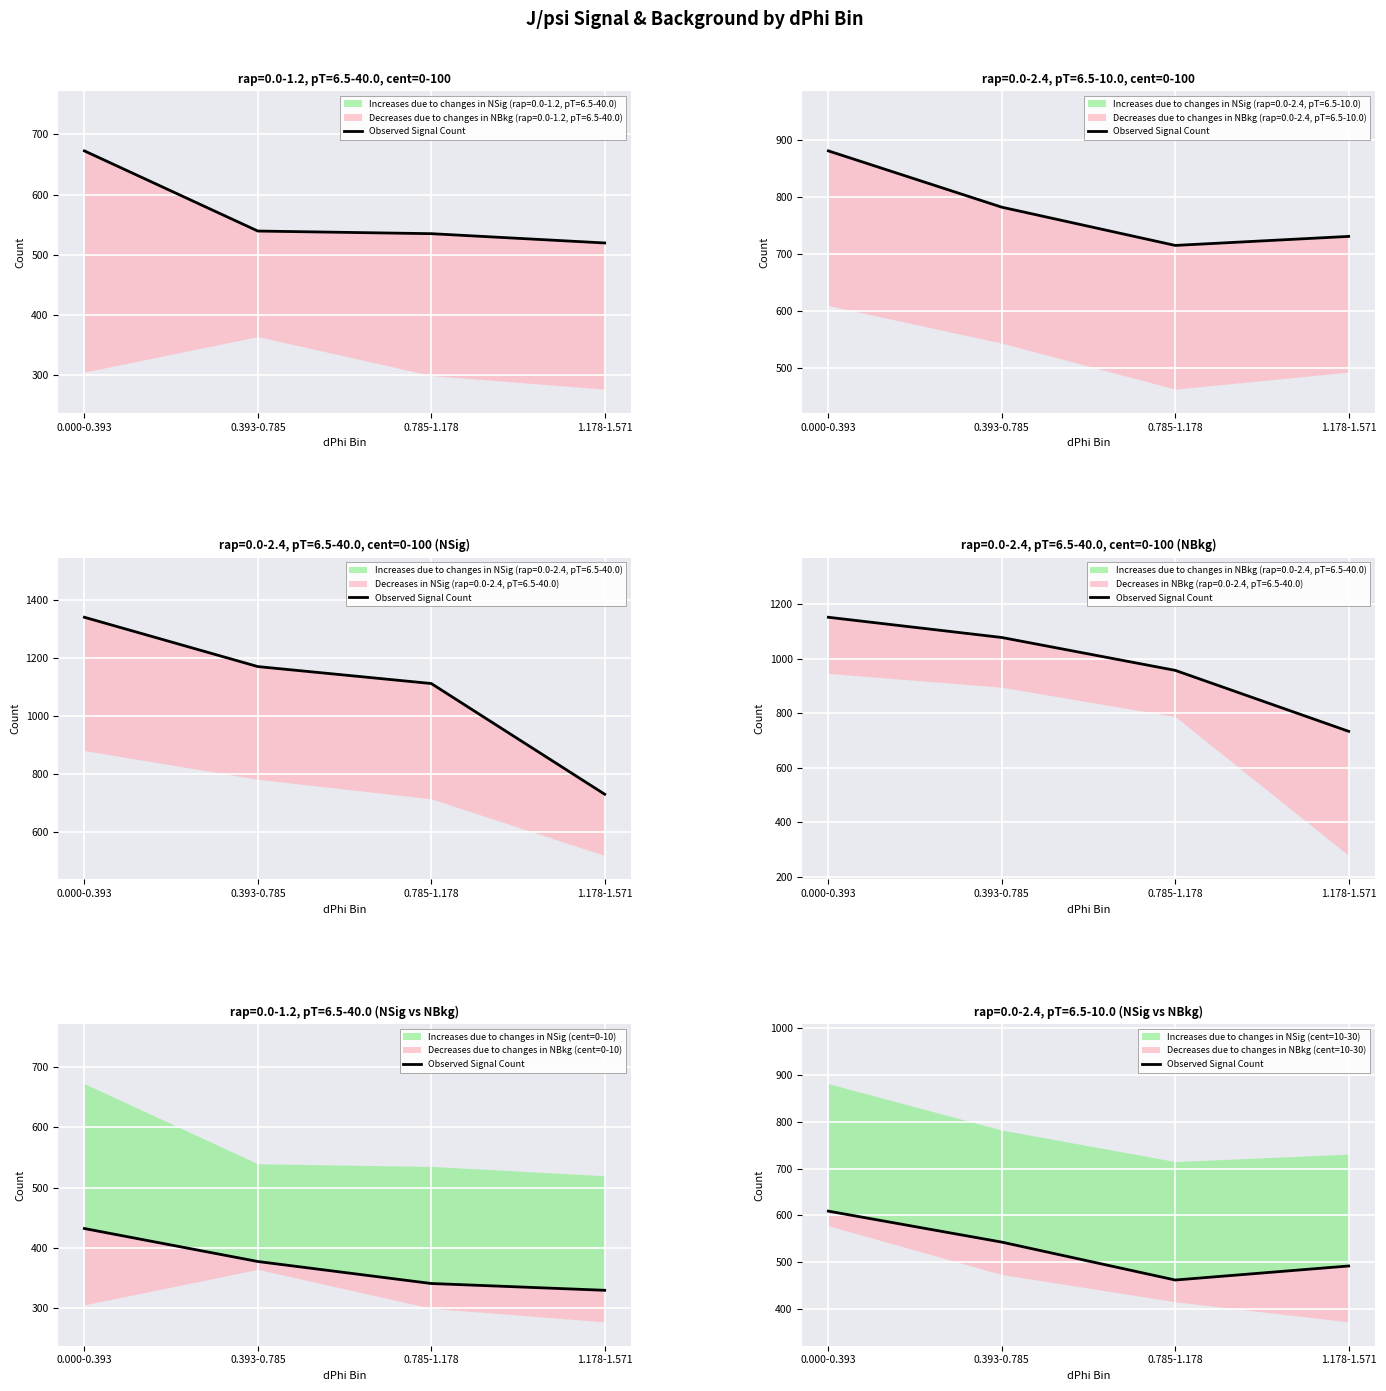

What is the label of the 2nd point from the left?

0.393-0.785